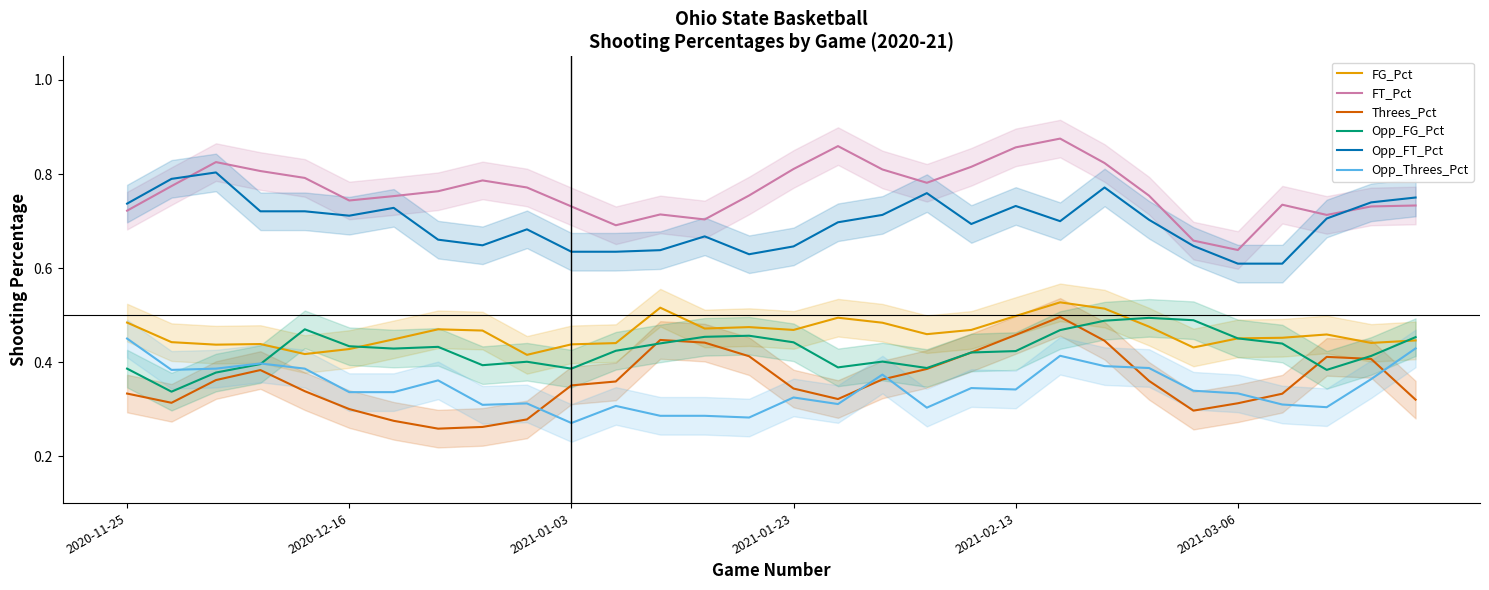

The value of Opp_FT_Pct at 2021-01-23 is 0.3. True or false?

False